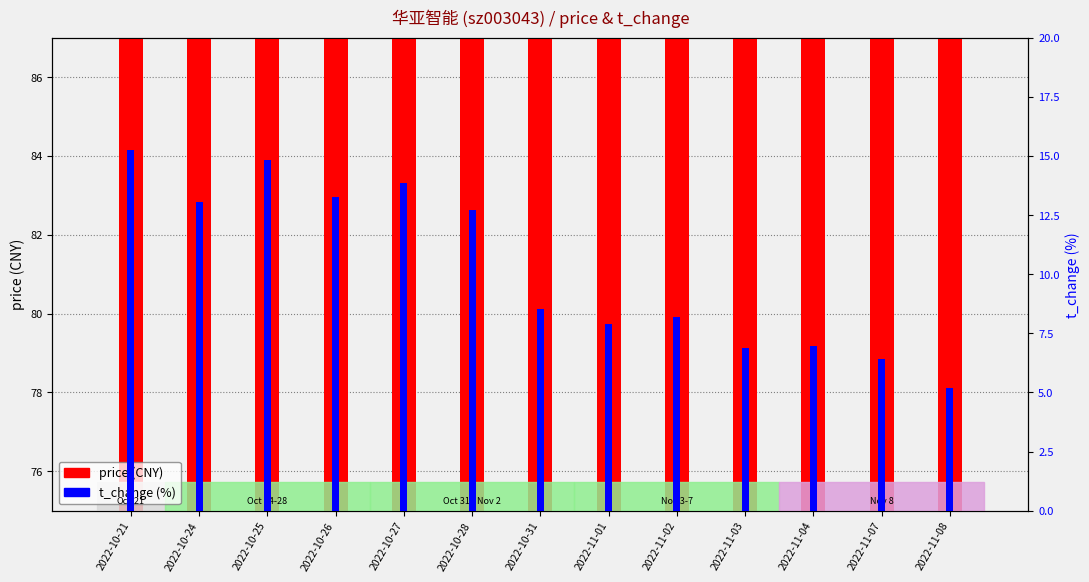

At 2022-11-08, list the series in order from smallest to largest.

t_change, price